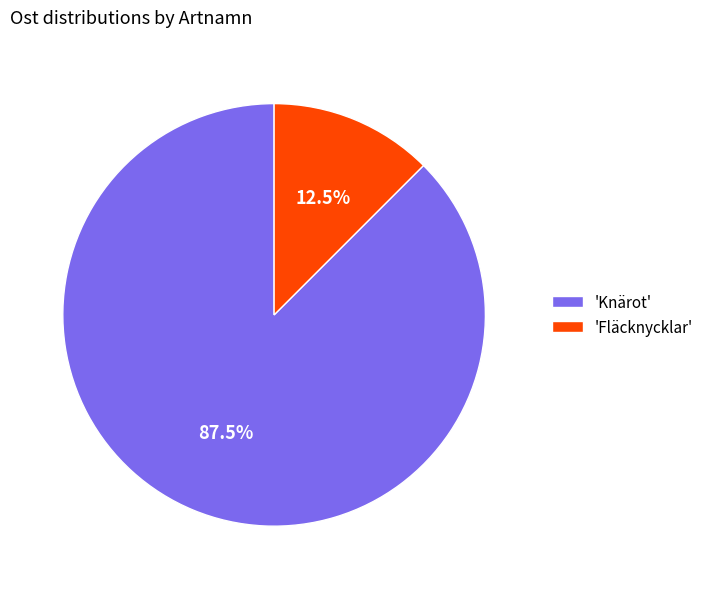

Which category has the smallest portion of the pie?

'Fläcknycklar'